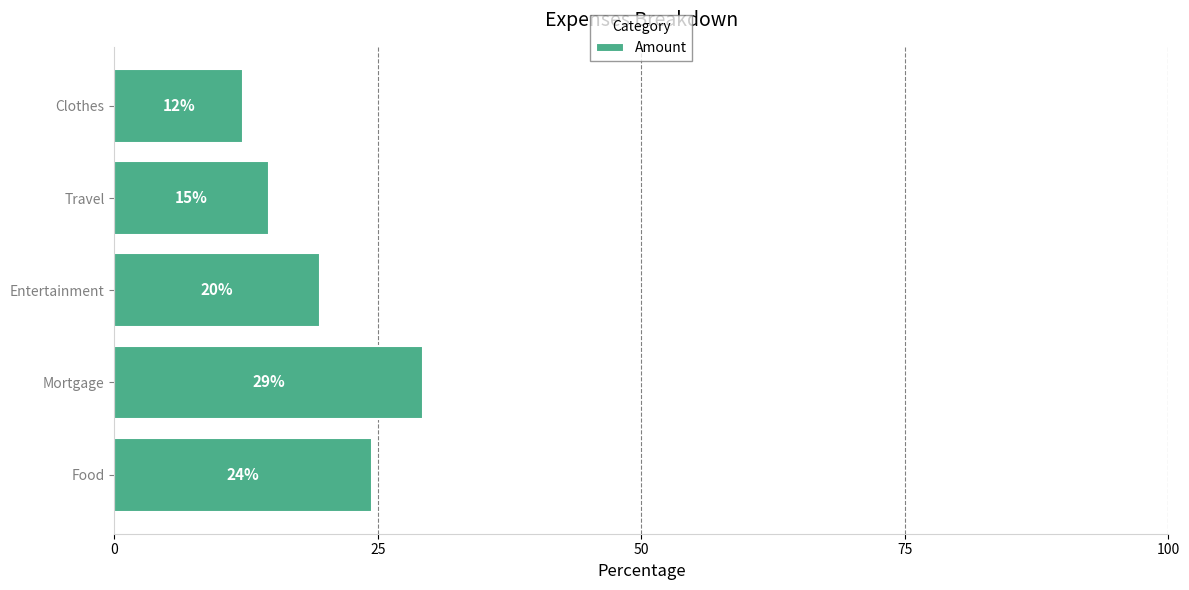

How many bars are there in total?

5